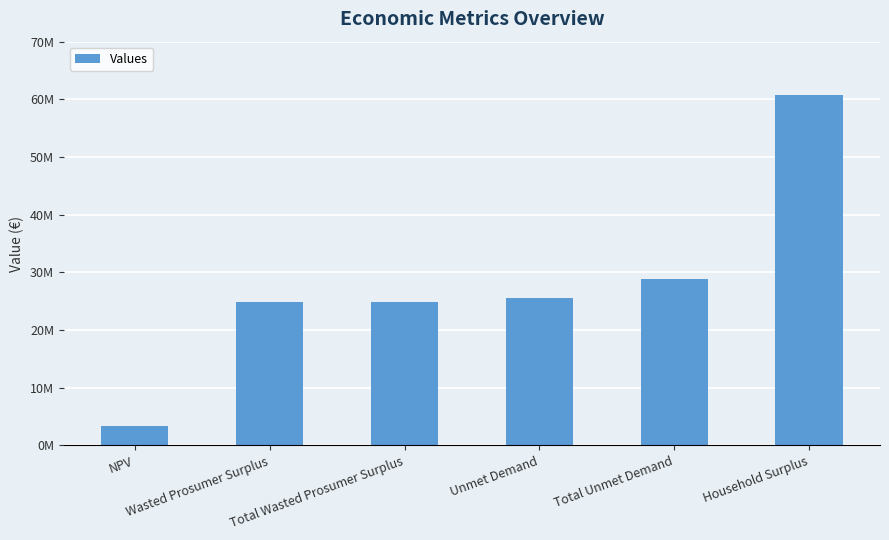

At which label is the value closest to 32122253?

Total Unmet Demand